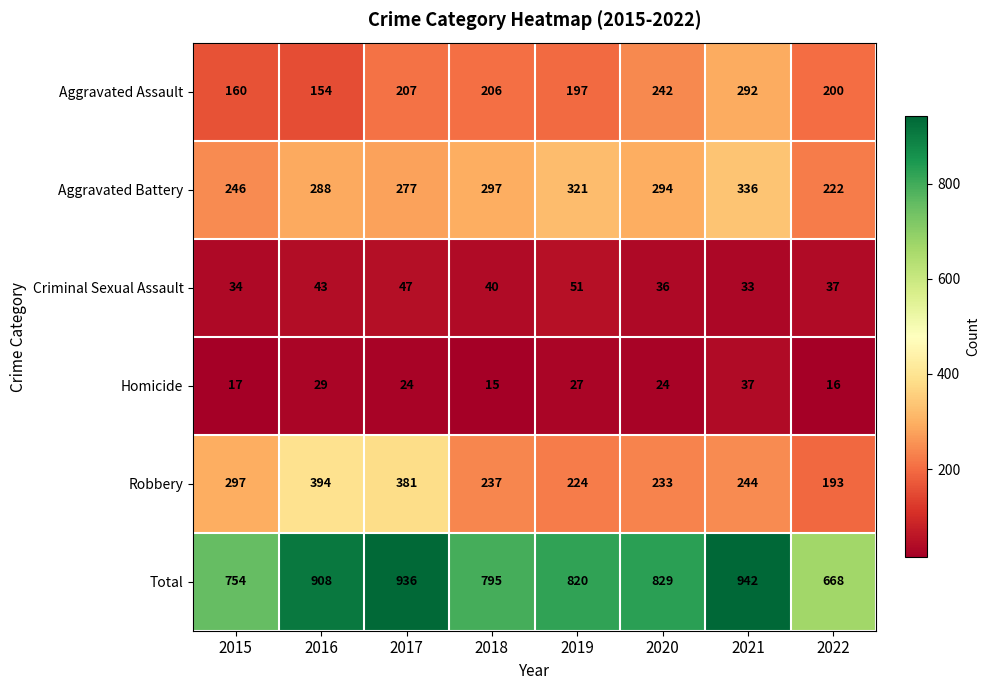

What is the smallest value displayed?

15